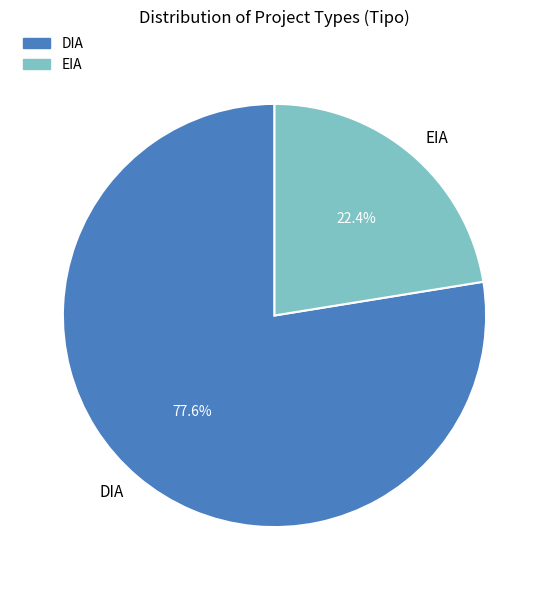

Count the number of slices in the pie.

2